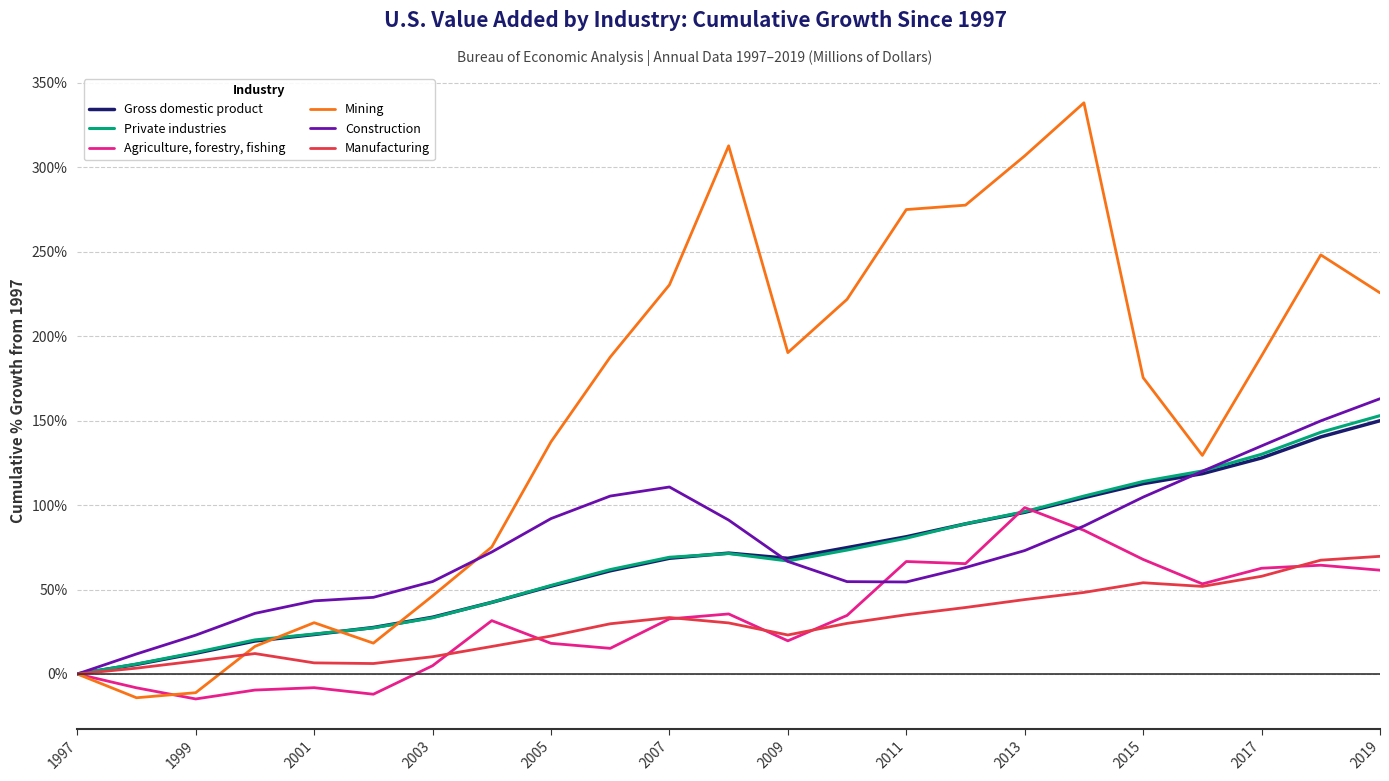

What are all the series names shown in the legend?

Gross domestic product, Private industries, Agriculture, forestry, fishing, Mining, Construction, Manufacturing